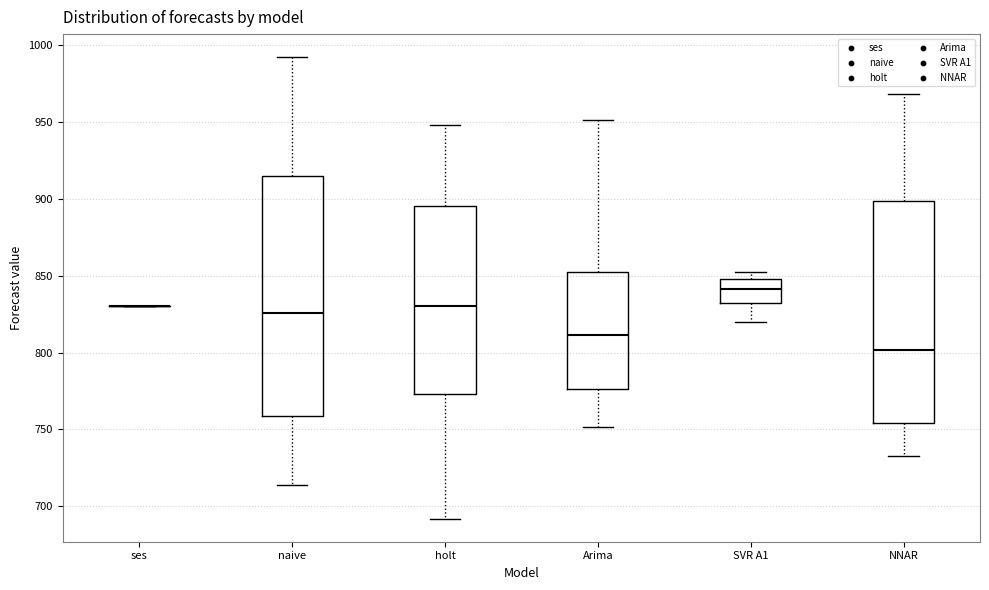

Which box is the tallest, from its lower edge to its upper edge?

naive